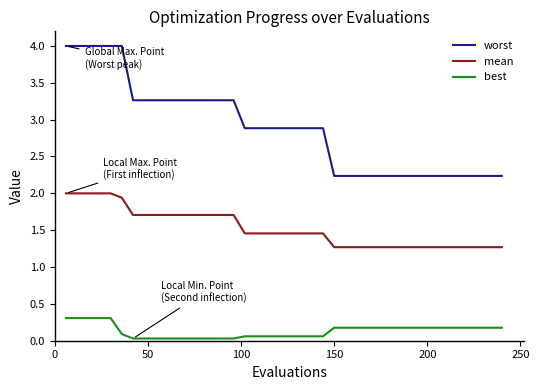

What is the average value of the worst series?

2.9